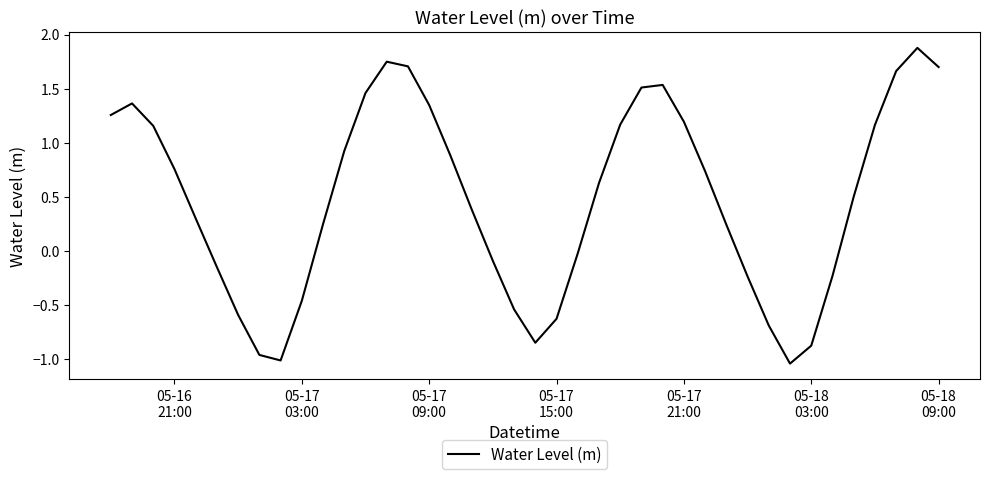

What is the difference between the maximum and minimum values?

2.9